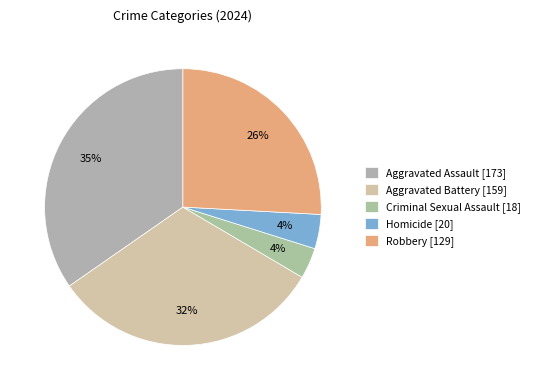

How many segments does this pie chart have?

5